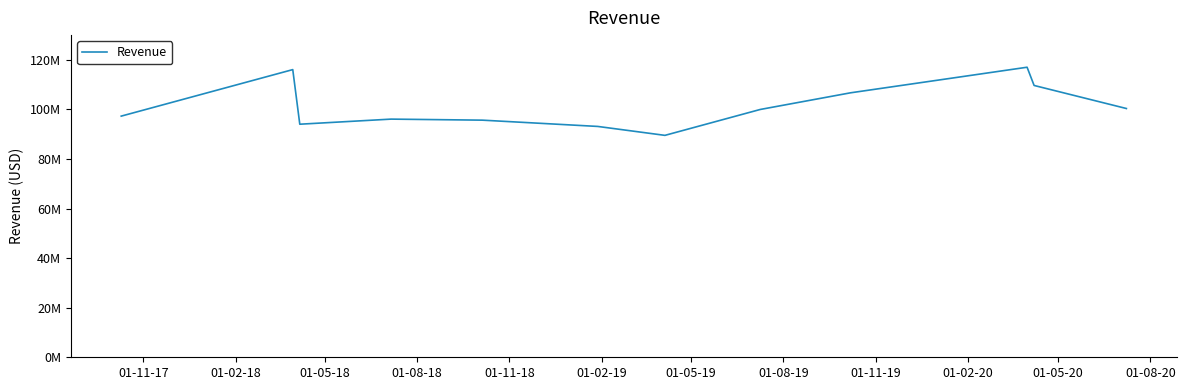

Does the chart have visible grid lines?

No